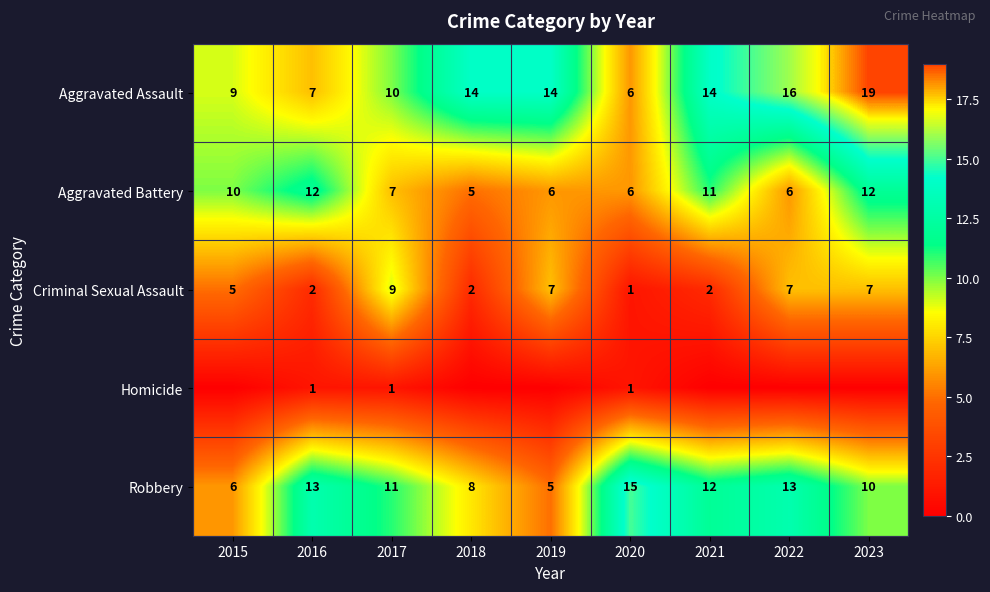

What is the difference between the Aggravated Assault values at 2015 and 2022?

7